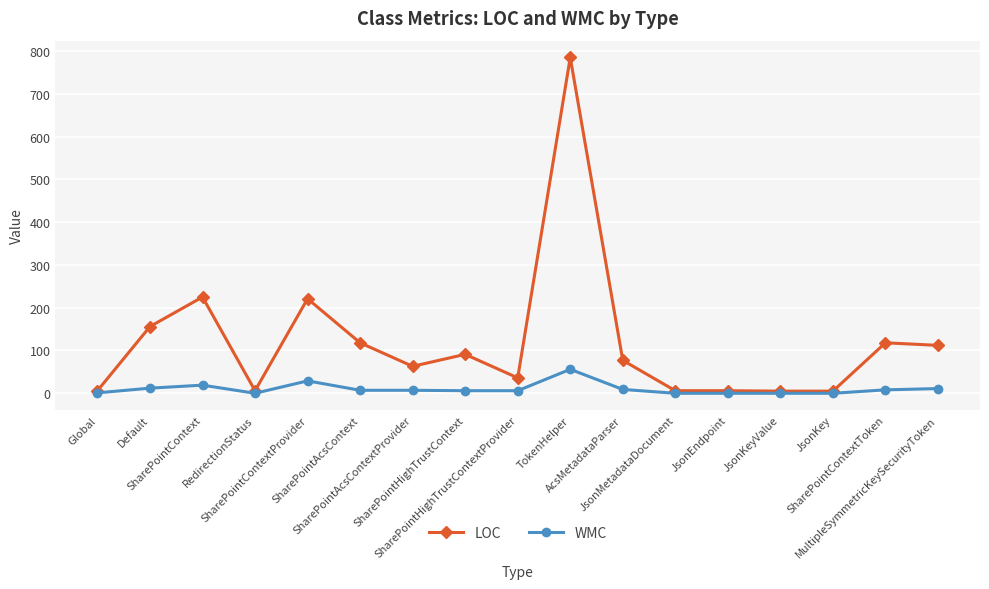

At how many categories does at least one series exceed 280?

1